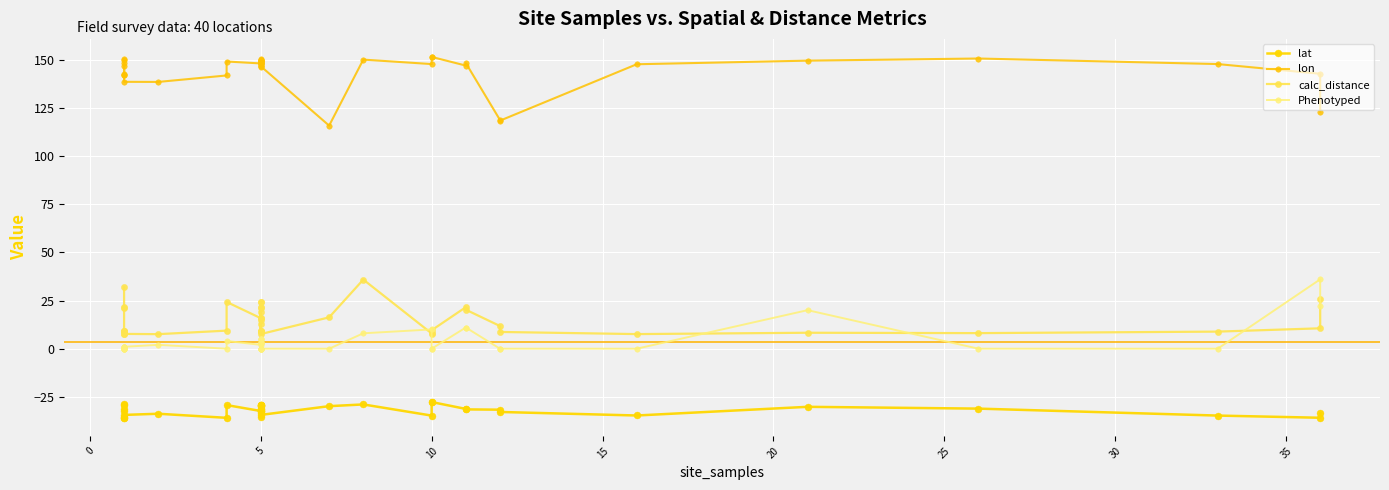

How many data points in Phenotyped are above 1?

18